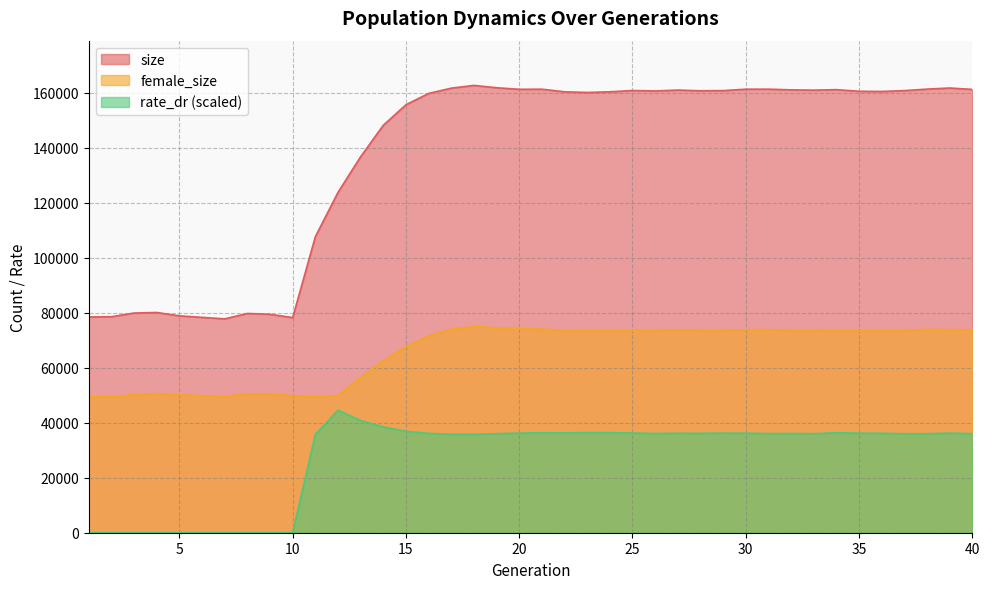

What are all the series names shown in the legend?

size, female_size, rate_dr (scaled)